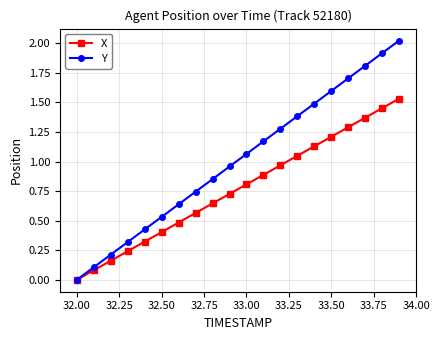

Does the chart display data point markers on the line(s)?

Yes